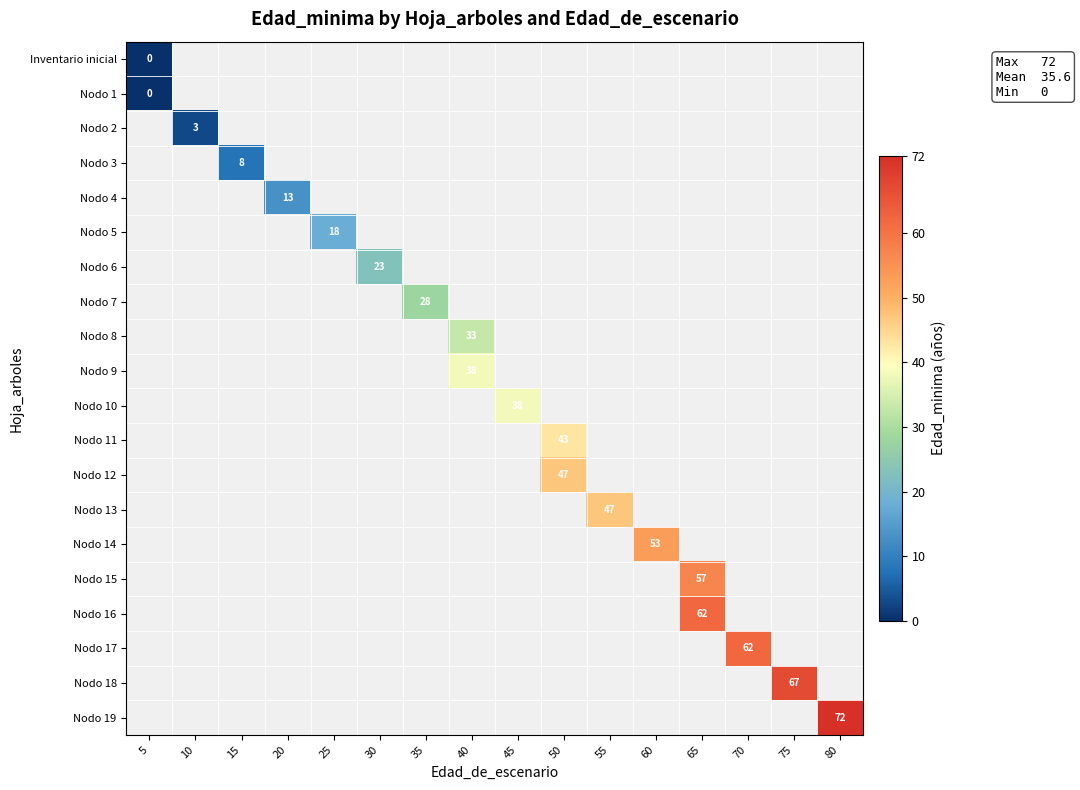

Is it true that Nodo 5 equals 24 at 25?

False